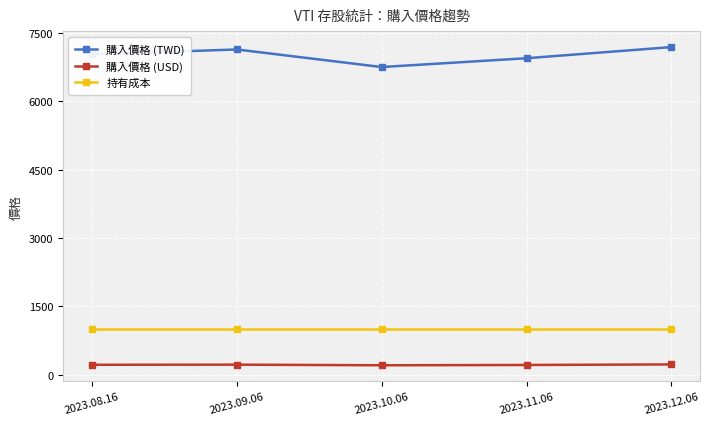

Which series has the largest total across all categories?

購入價格 (TWD)